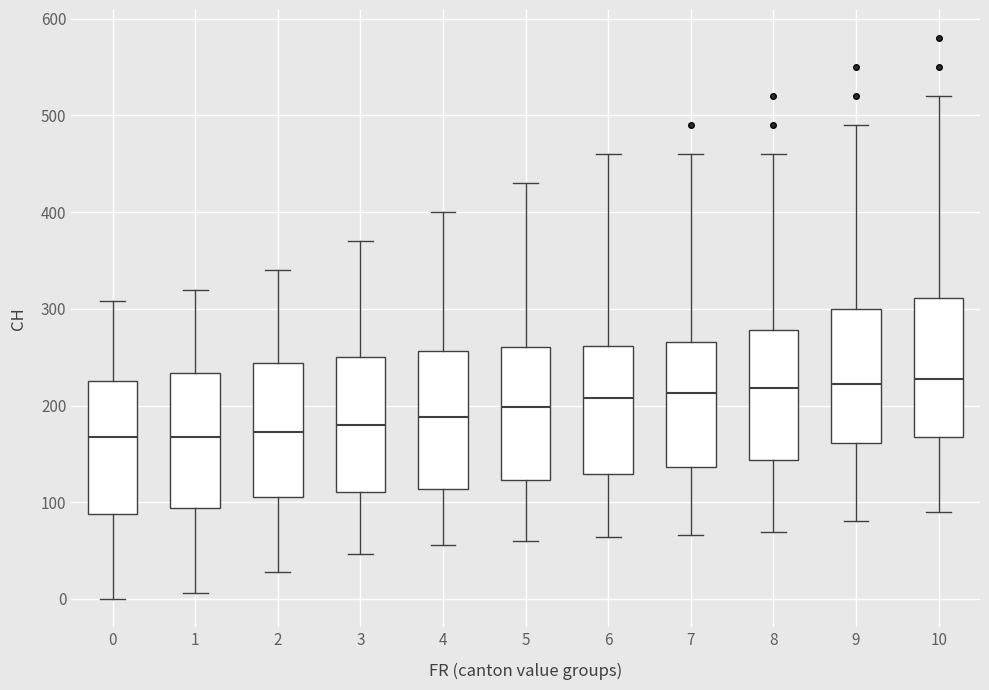

Reading left to right, read every box against the y-axis: the position of its median line, the range the box covers, and the ends of its whiskers. The values are not printed on the chart, so give them approximately, as read against the axis.

0: median 170, box 90 to 230, whiskers 0 to 310
1: median 170, box 90 to 230, whiskers 10 to 320
2: median 170, box 110 to 240, whiskers 30 to 340
3: median 180, box 110 to 250, whiskers 50 to 370
4: median 190, box 110 to 260, whiskers 60 to 400
5: median 200, box 120 to 260, whiskers 60 to 430
6: median 210, box 130 to 260, whiskers 60 to 460
7: median 210, box 140 to 270, whiskers 70 to 460
8: median 220, box 140 to 280, whiskers 70 to 460
9: median 220, box 160 to 300, whiskers 80 to 490
10: median 230, box 170 to 310, whiskers 90 to 520